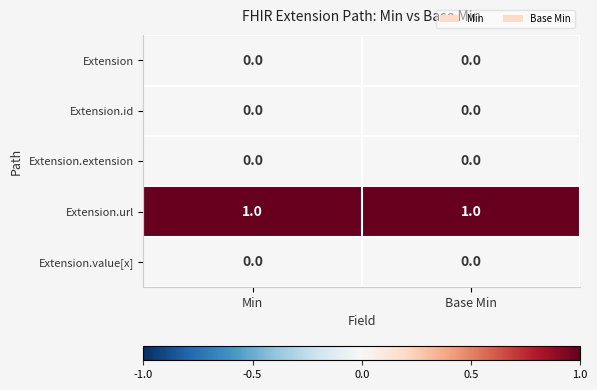

At how many categories does at least one series exceed 0?

2